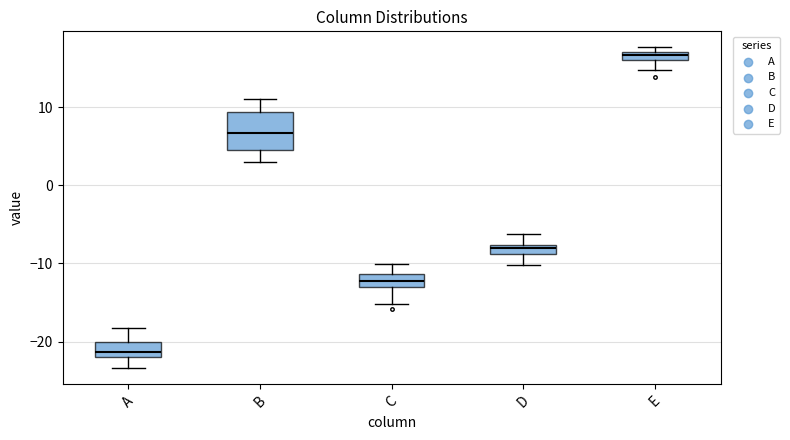

Where does the lower whisker of the box for D end on the y-axis? The values are not printed on the chart, so give them approximately, as read against the axis.

-10